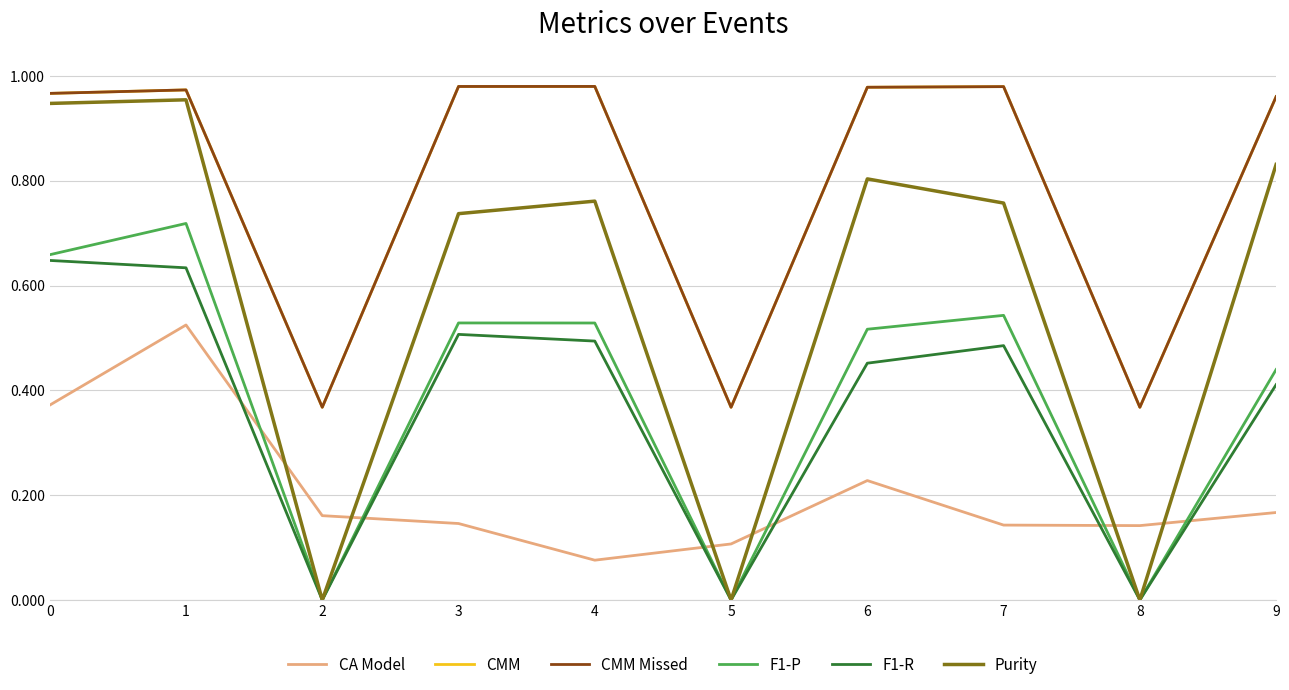

True or false: CA Model has a value of 0.1 at 3.

True